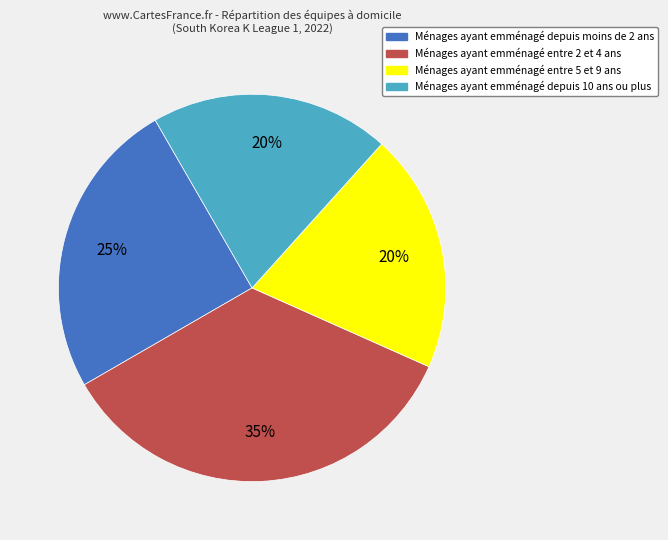

Count the number of slices in the pie.

4